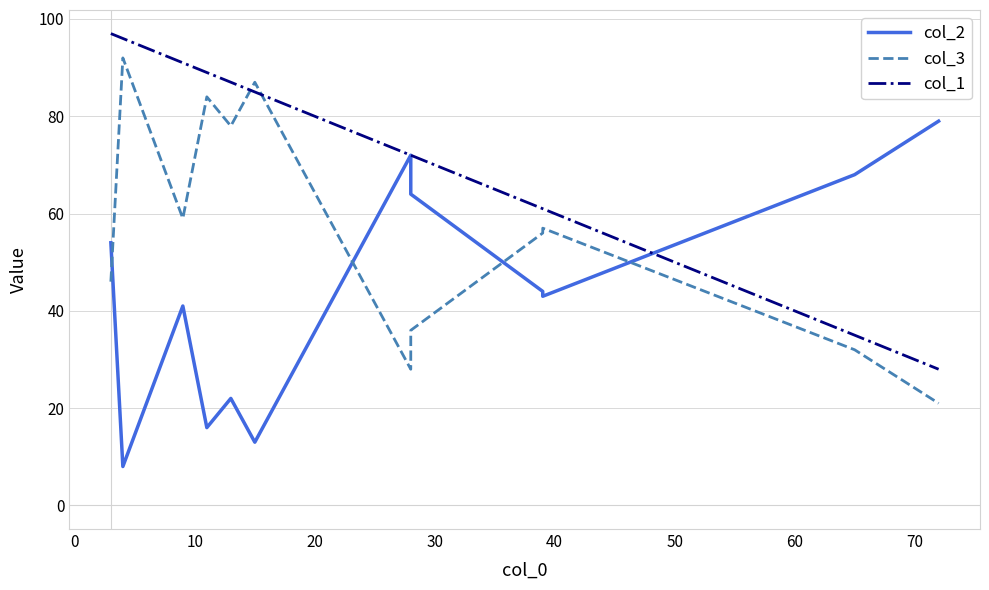

At how many categories does at least one series exceed 73?

7